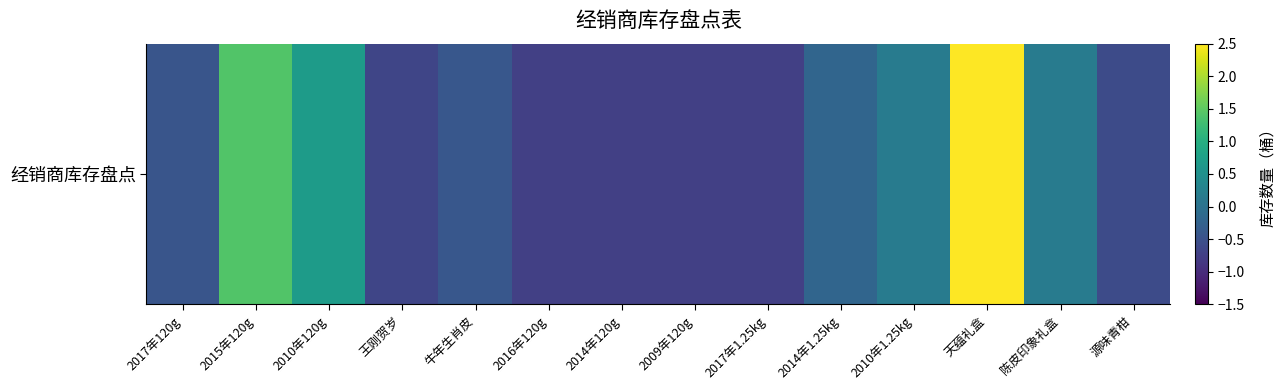

Read the value at 2010年1.25kg.

0.2